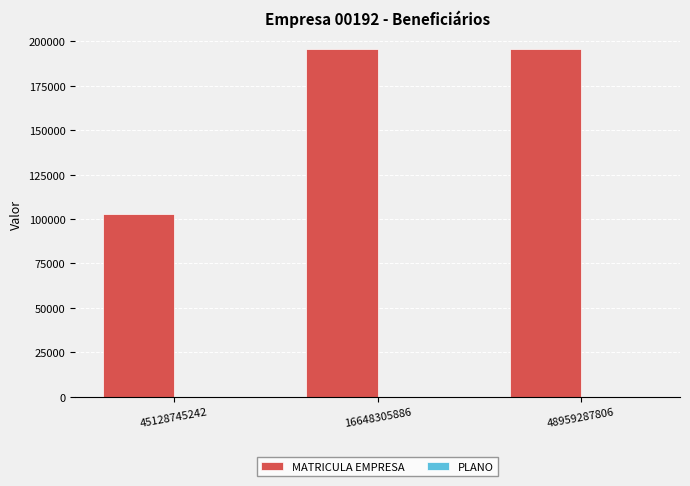

The value of MATRICULA EMPRESA at 45128745242 is 25872. True or false?

False